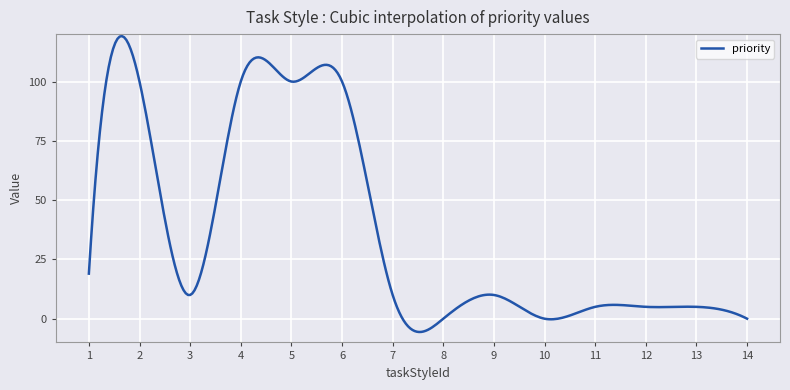

What is the greatest value displayed?

119.2